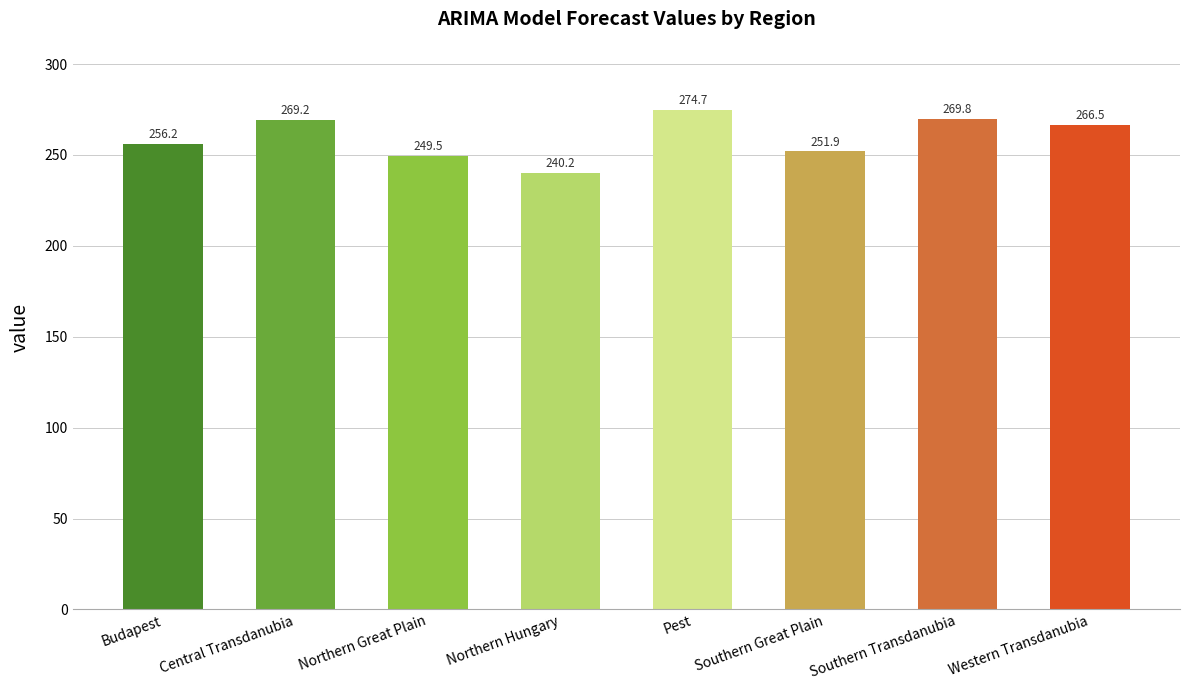

What is the difference between the maximum and second lowest values?

25.2